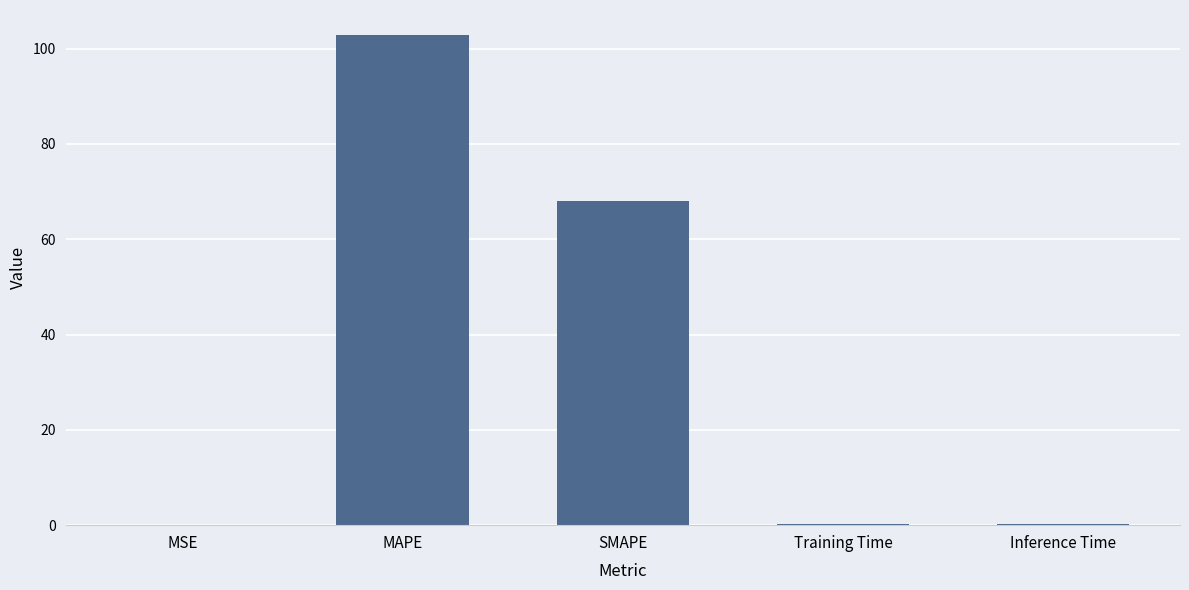

Between MAPE and Training Time, which is larger?

MAPE